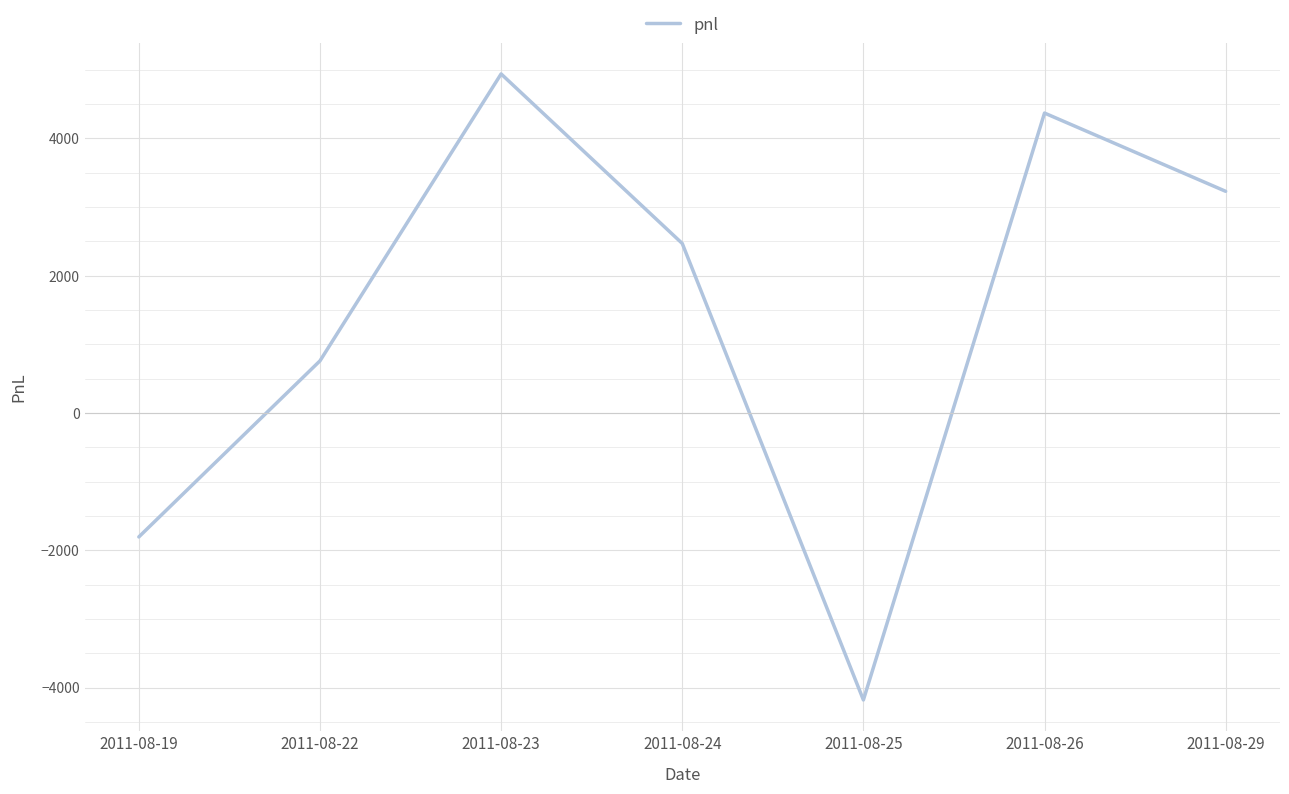

Where is the first local minimum?

2011-08-25